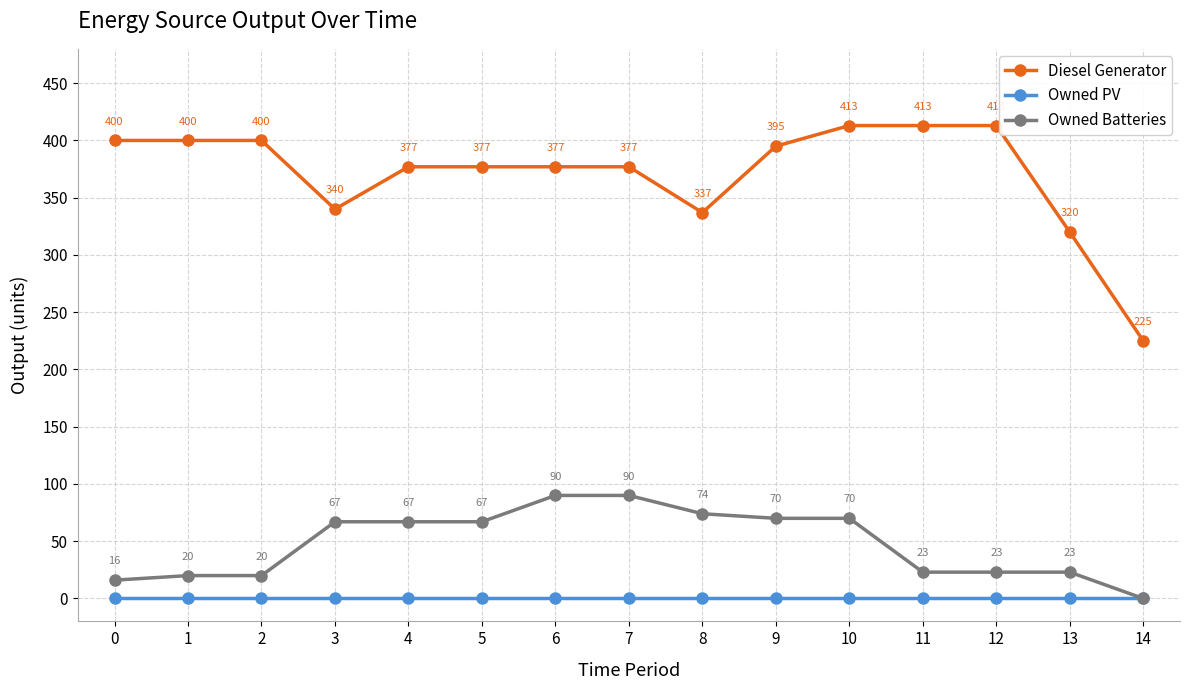

The value of Diesel Generator at 11 is 246. True or false?

False